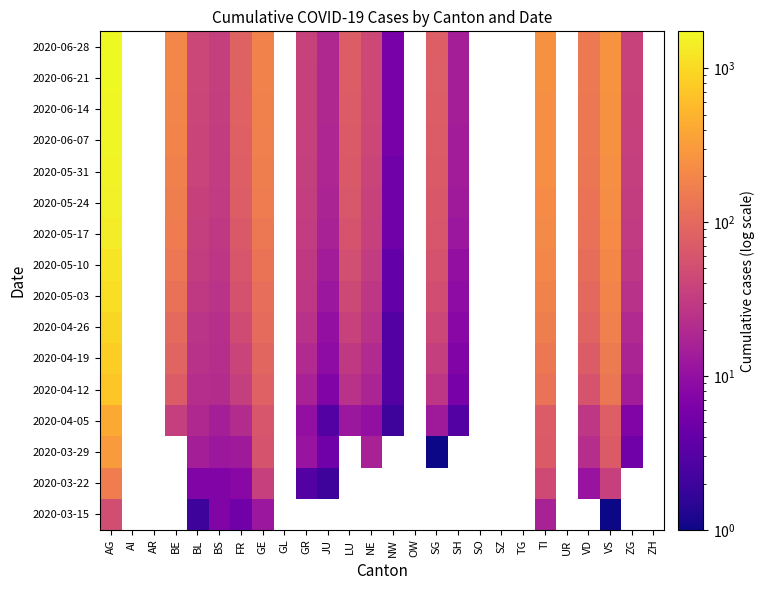

At which label does 2020-06-21 reach its minimum?

NW